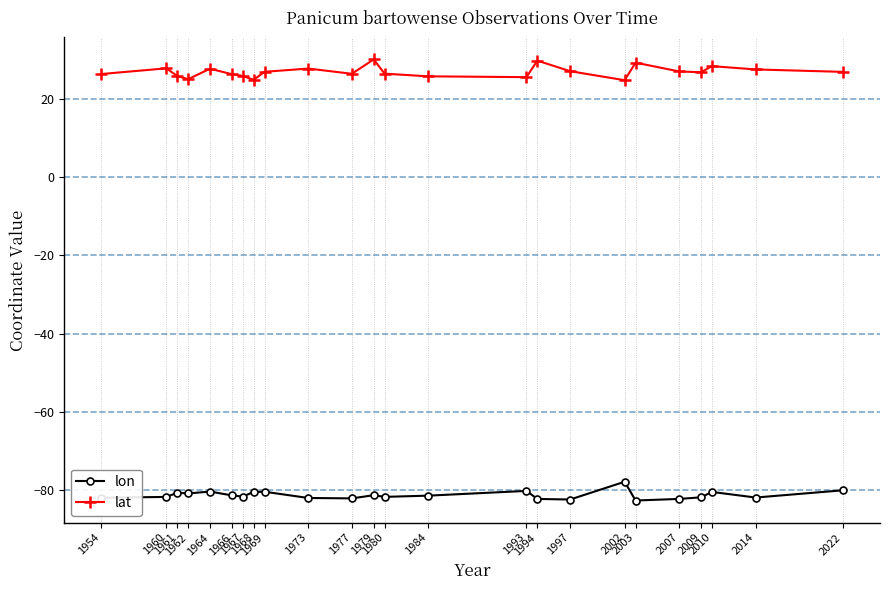

At which label does lon reach its peak?

2002